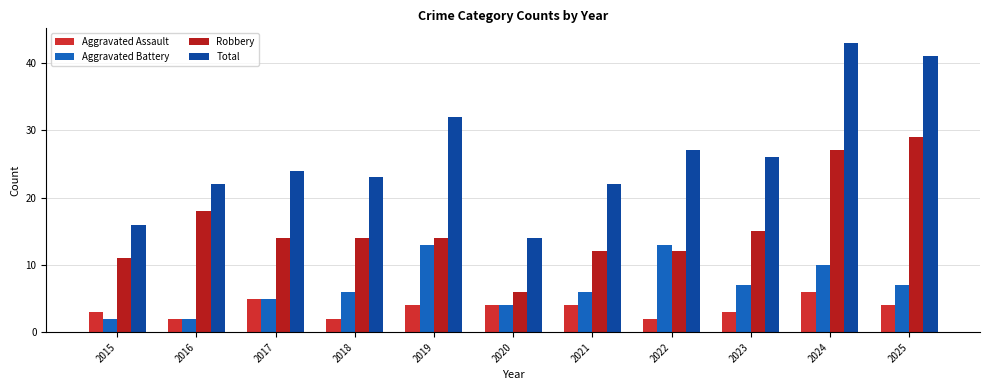

What is the minimum value shown in the chart?

2